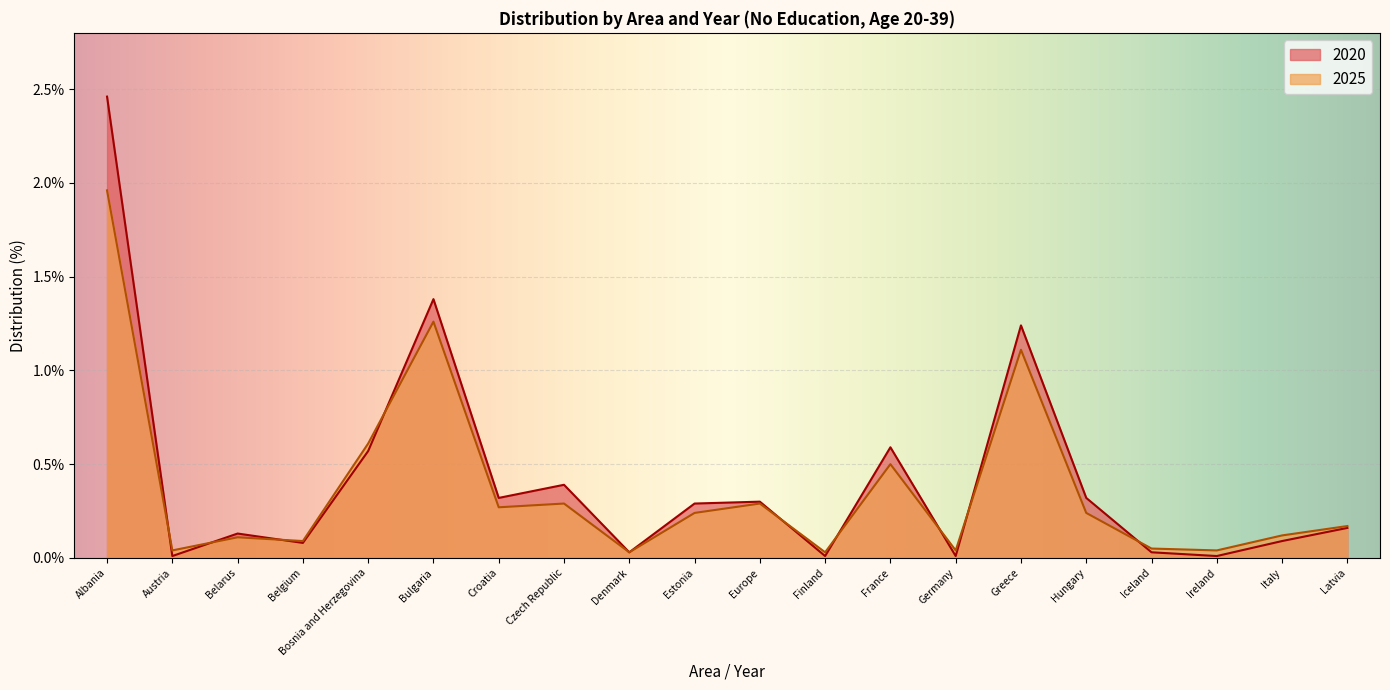

What is the difference between the maximum and second lowest values?

2.5